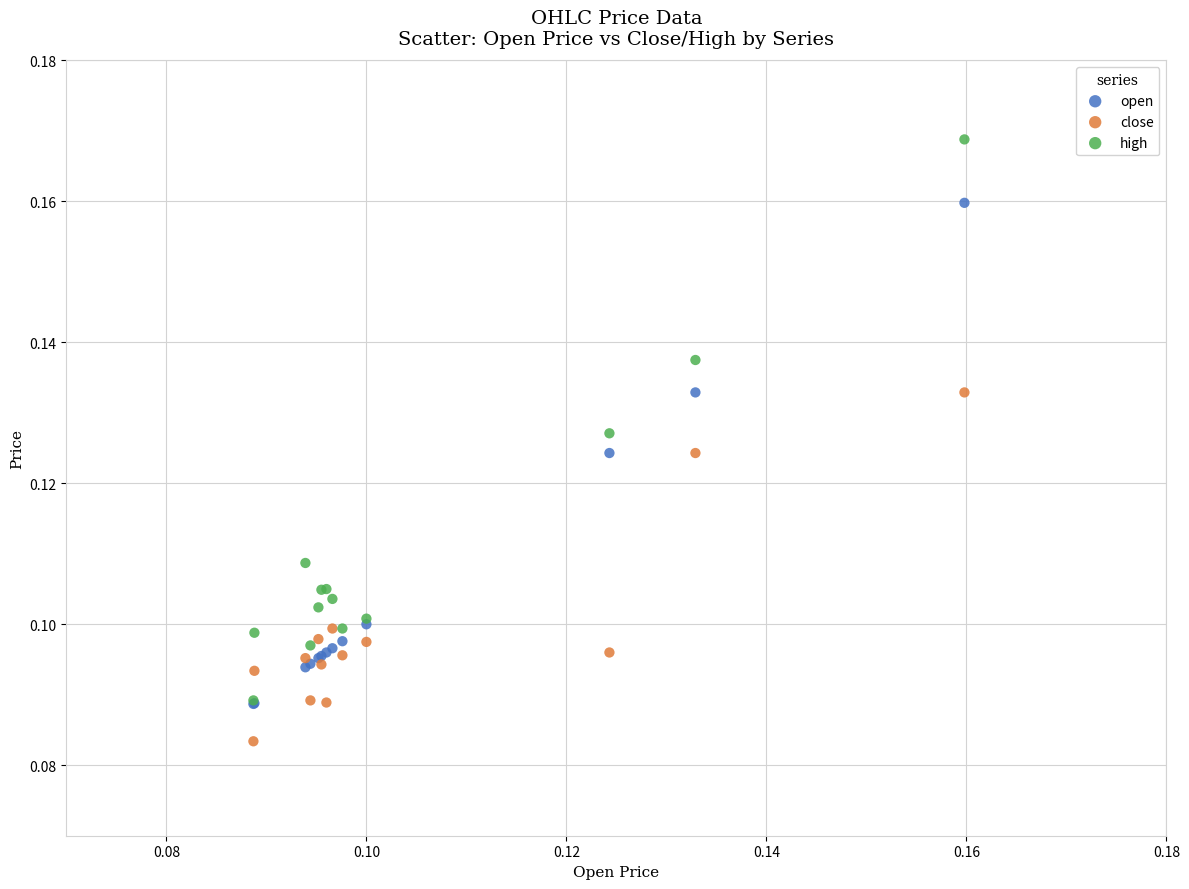

What are all the series names shown in the legend?

open, close, high